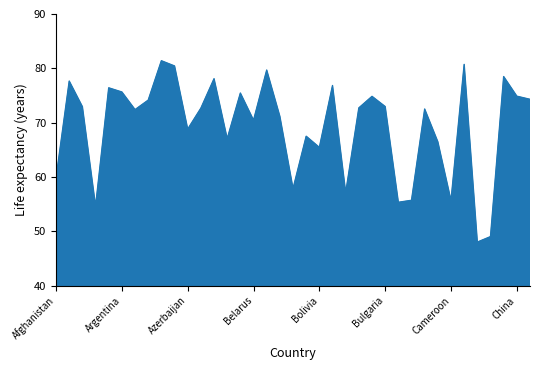

What is the smallest value displayed?

48.0